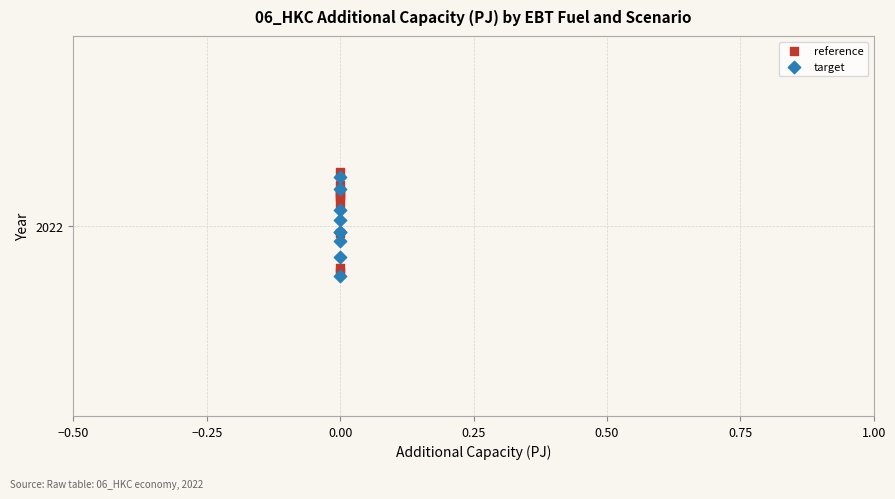

What are all the series names shown in the legend?

reference, target